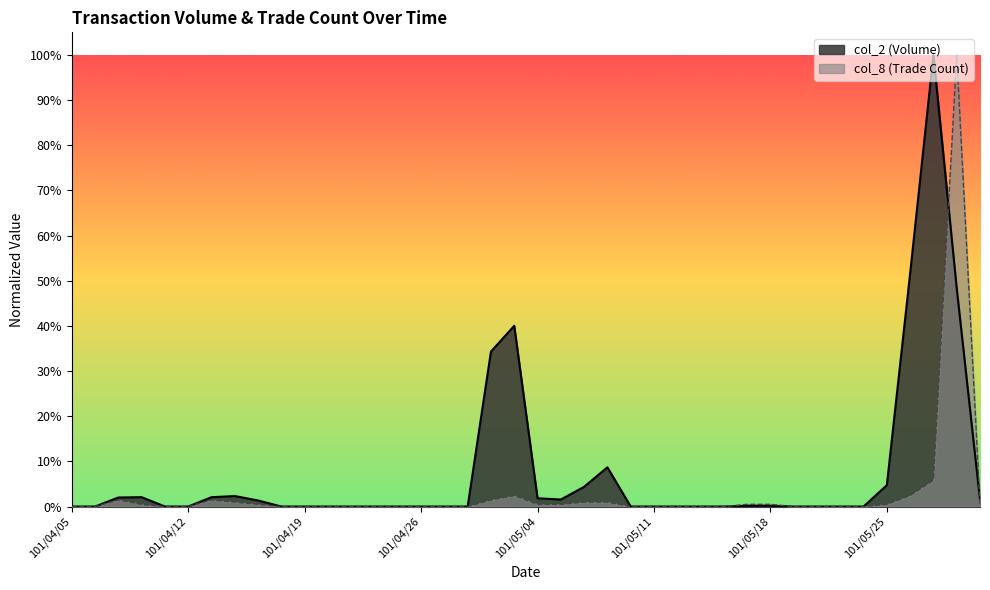

Which series ends up on top after the final intersection of col_2 and col_8?

col_2